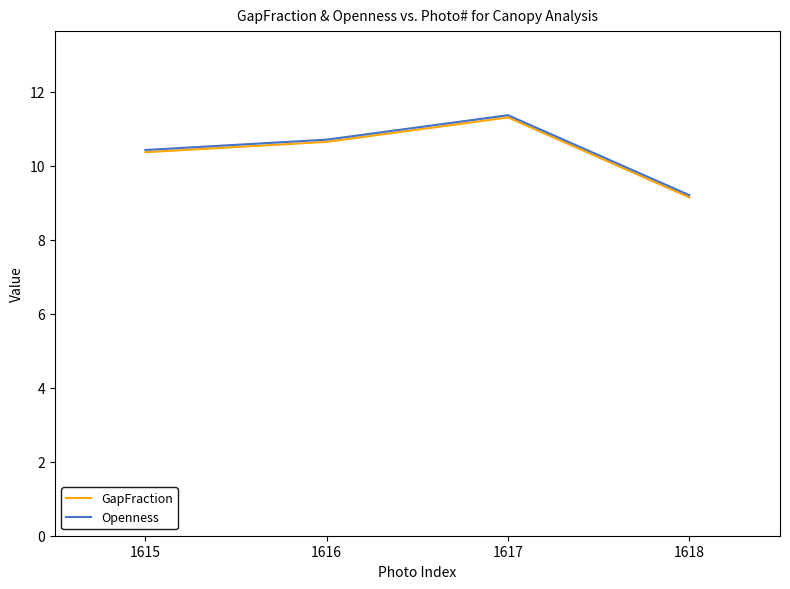

True or false: Openness has a value of 3.0 at 1616.

False